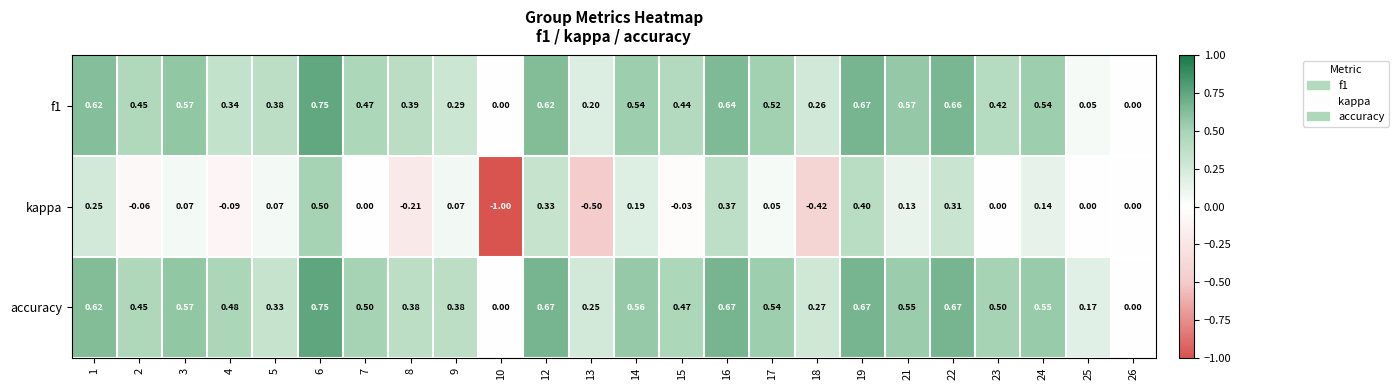

Which series has the largest total across all categories?

accuracy